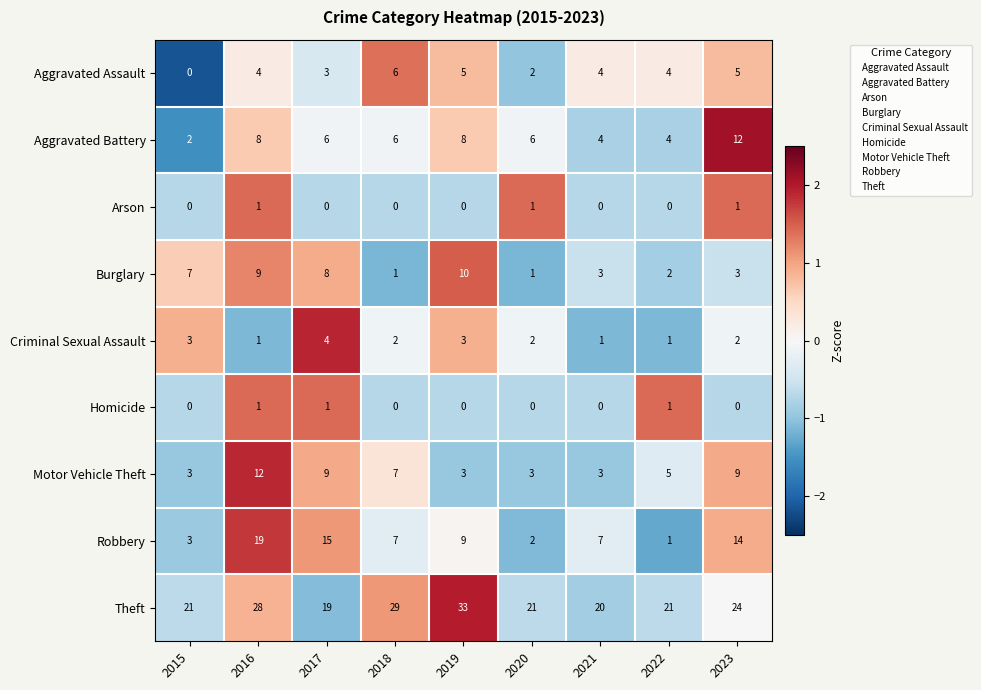

At how many categories does at least one series exceed 0?

9